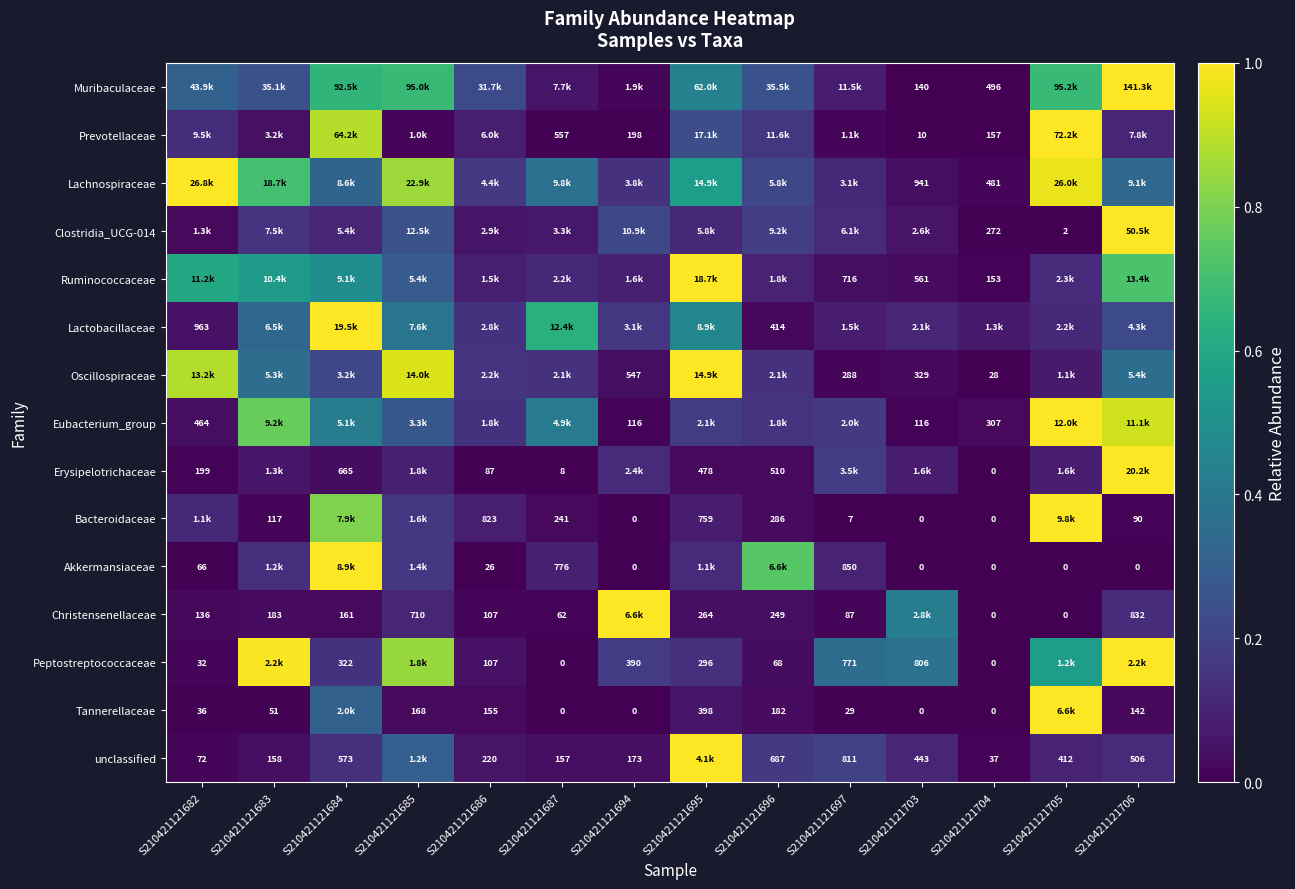

Which category has the lowest value across all series?

S210421121704